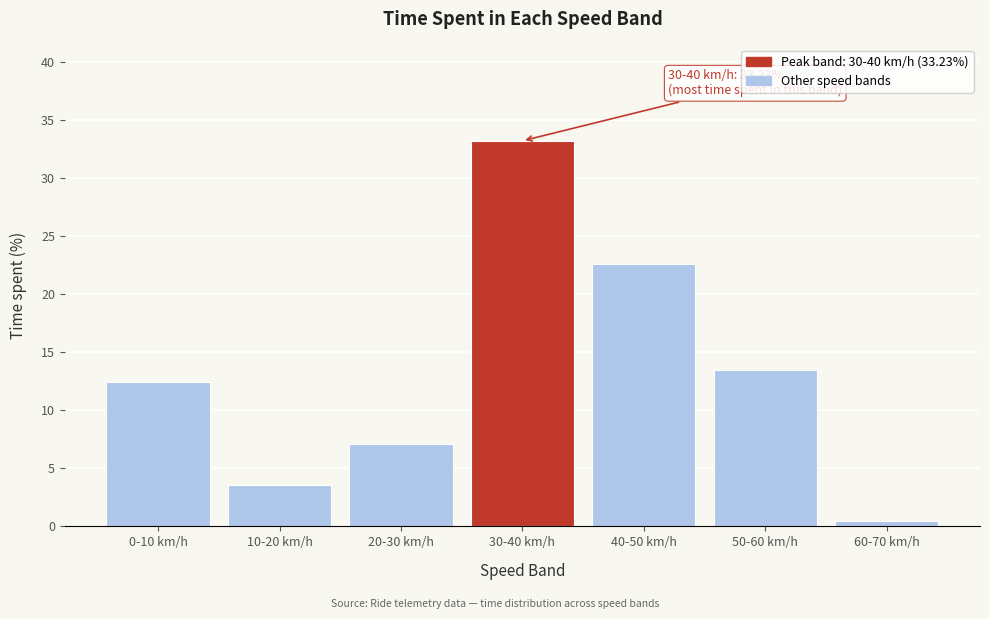

Reading left to right, what are all the values shown in this chart?

0-10 km/h=12.4	10-20 km/h=3.6	20-30 km/h=7.1	30-40 km/h=33.2	40-50 km/h=22.7	50-60 km/h=13.5	60-70 km/h=0.5